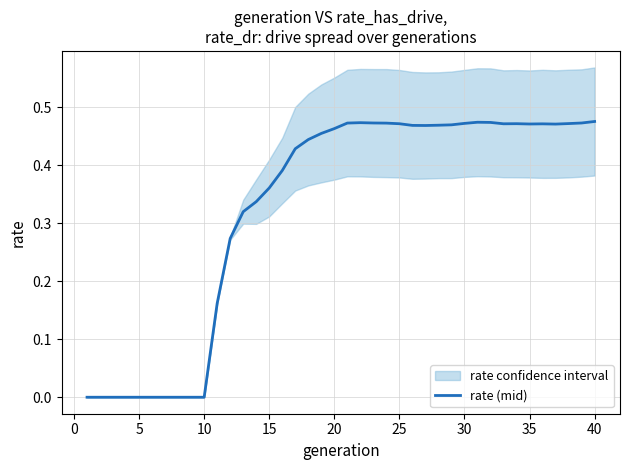

How many lines are shown in the chart?

1